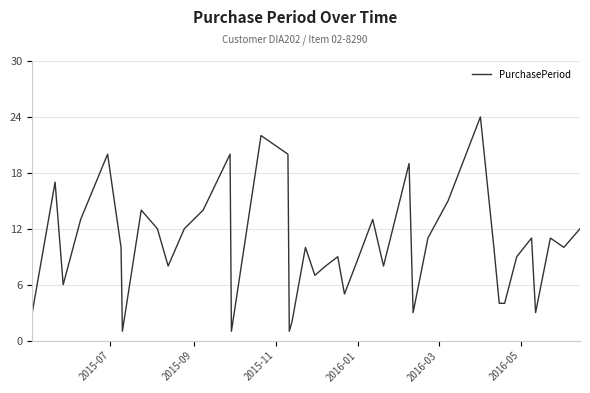

True or false: there are more than 0 points higher than both neighbors.

True